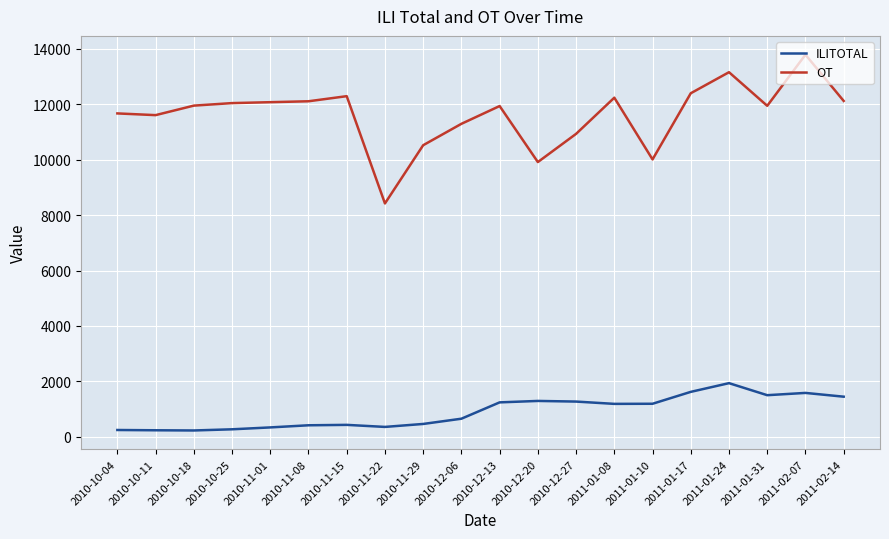

How many lines are shown in the chart?

2